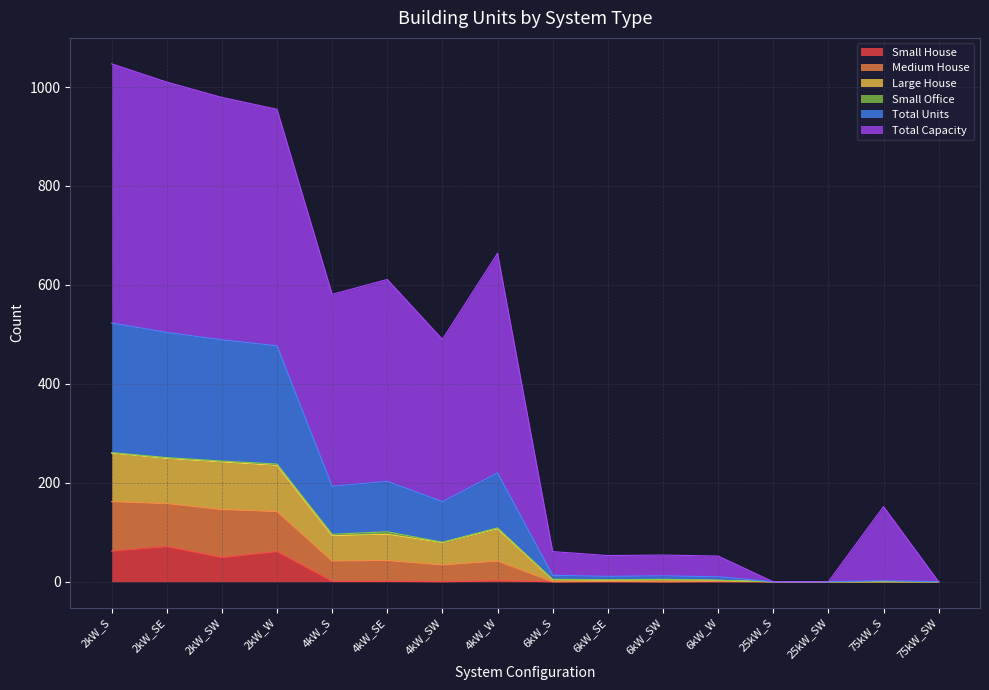

What is the highest value of the Small House series?

71